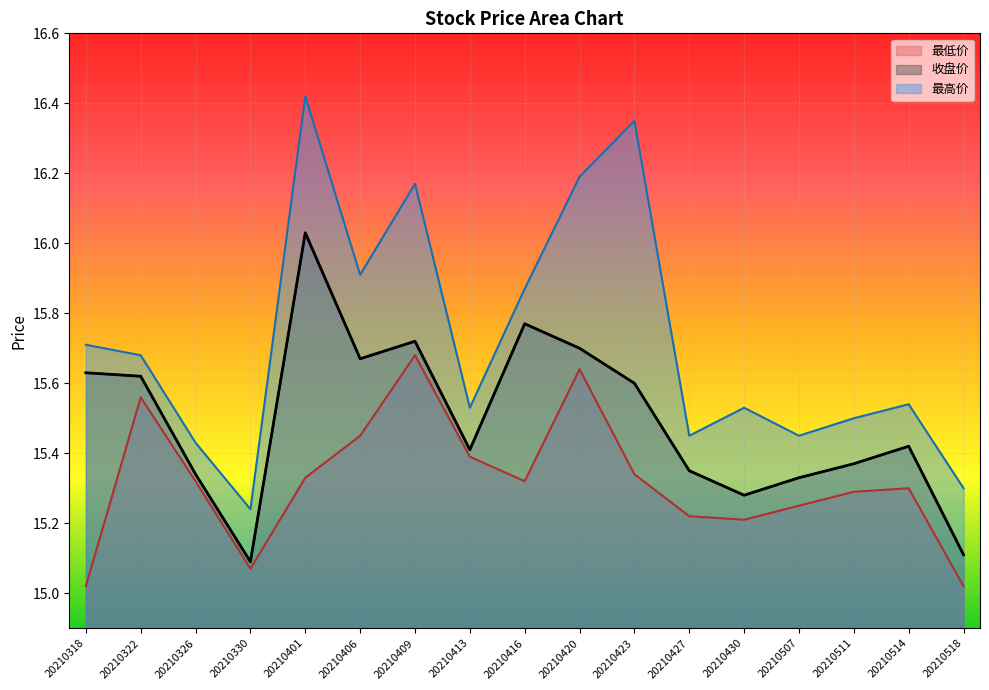

At which category does 最高价 reach its first local peak?

20210401